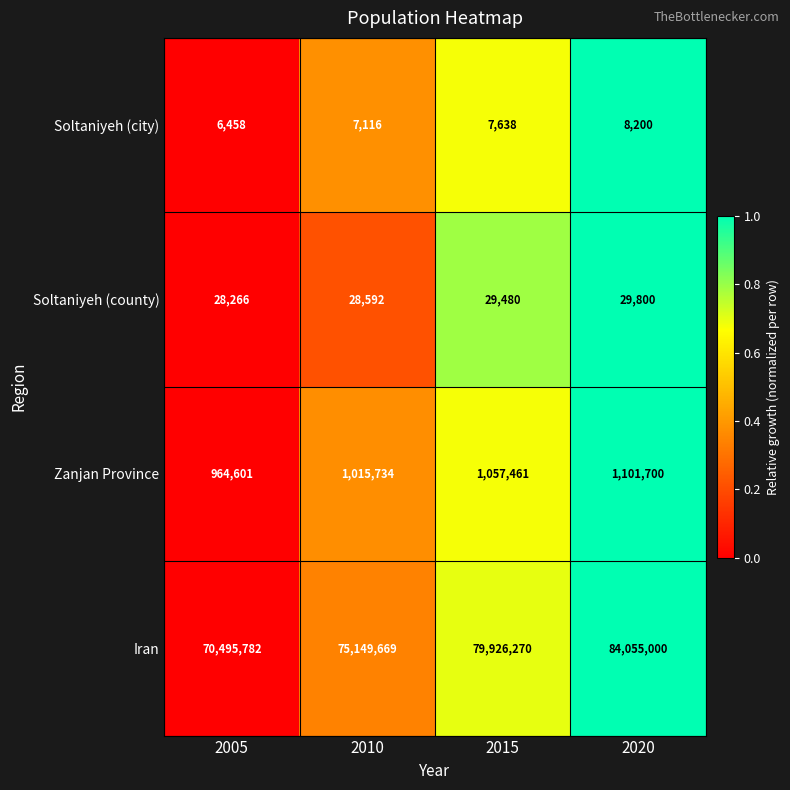

Count the number of categories in the chart.

4